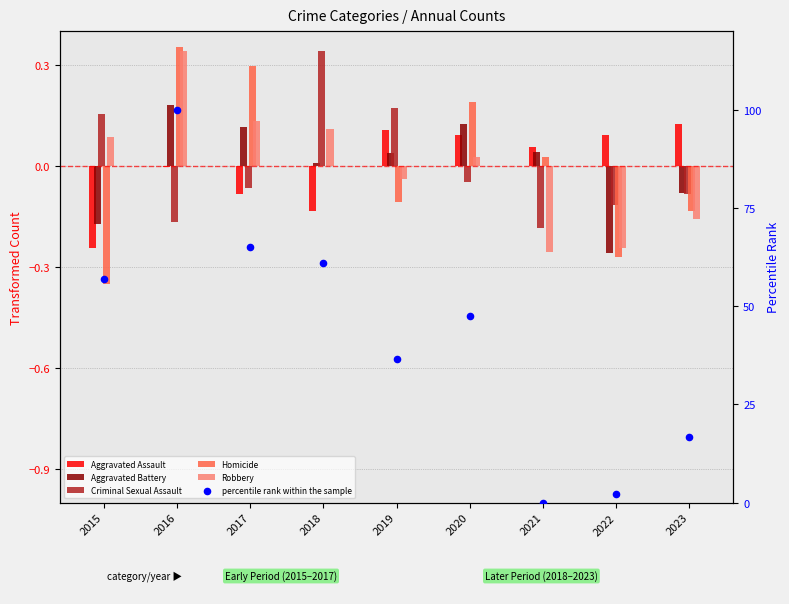

Which series has the largest Y range (max minus min)?

percentile rank within the sample